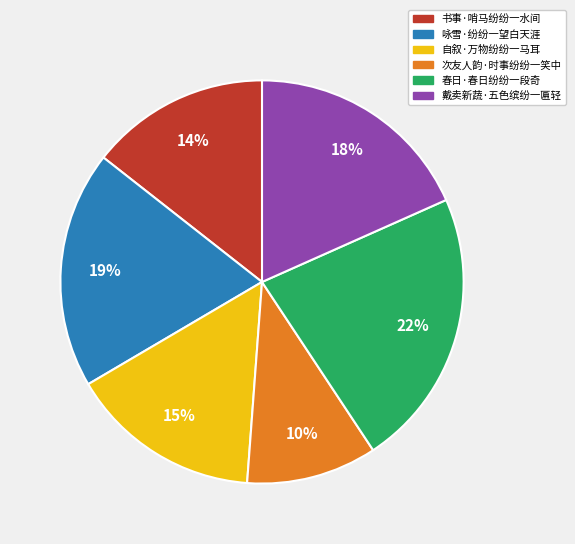

Count the number of slices in the pie.

6